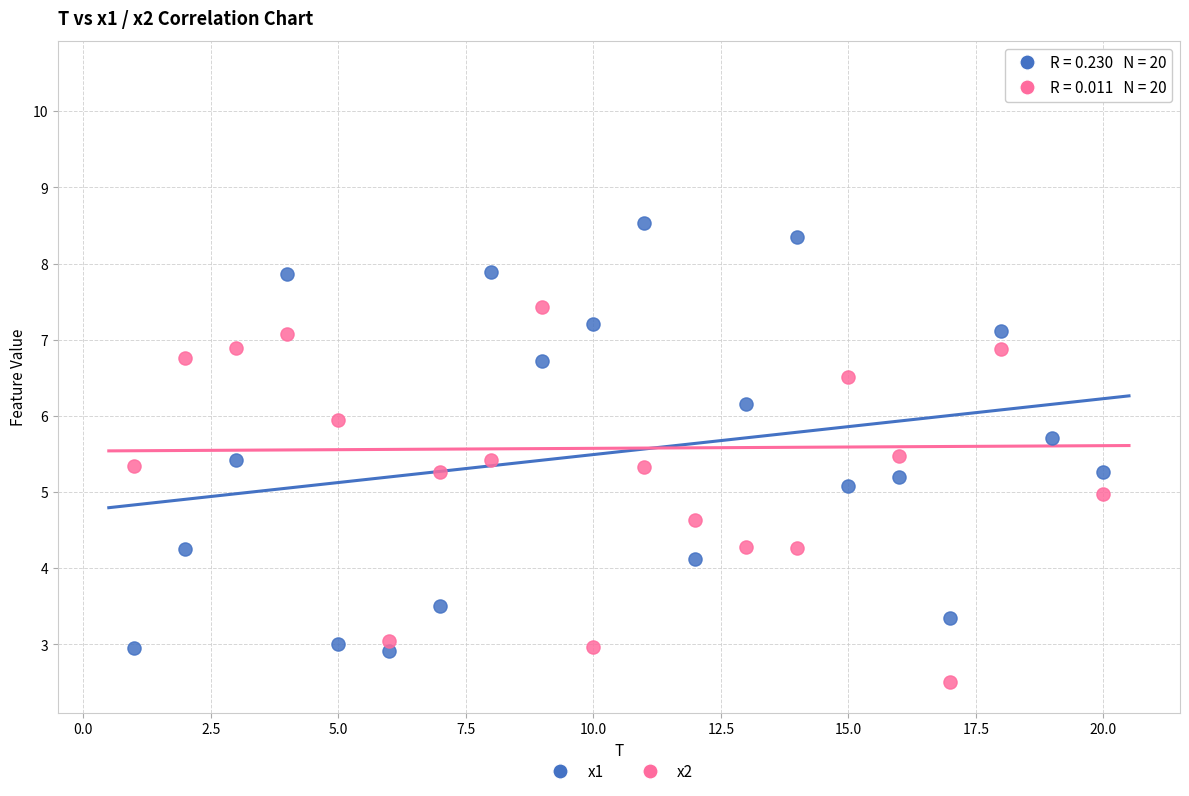

Across all data points, what is the range of X values (max minus min)?

19.0